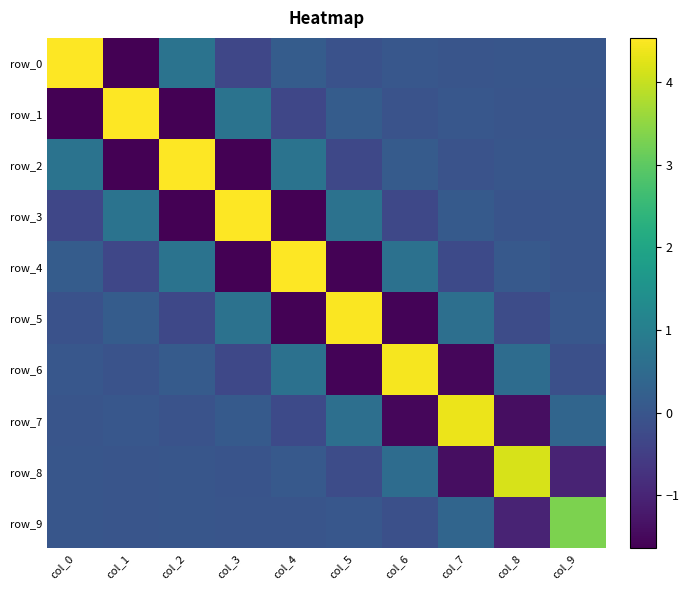

What is the maximum value for row_7?

4.4